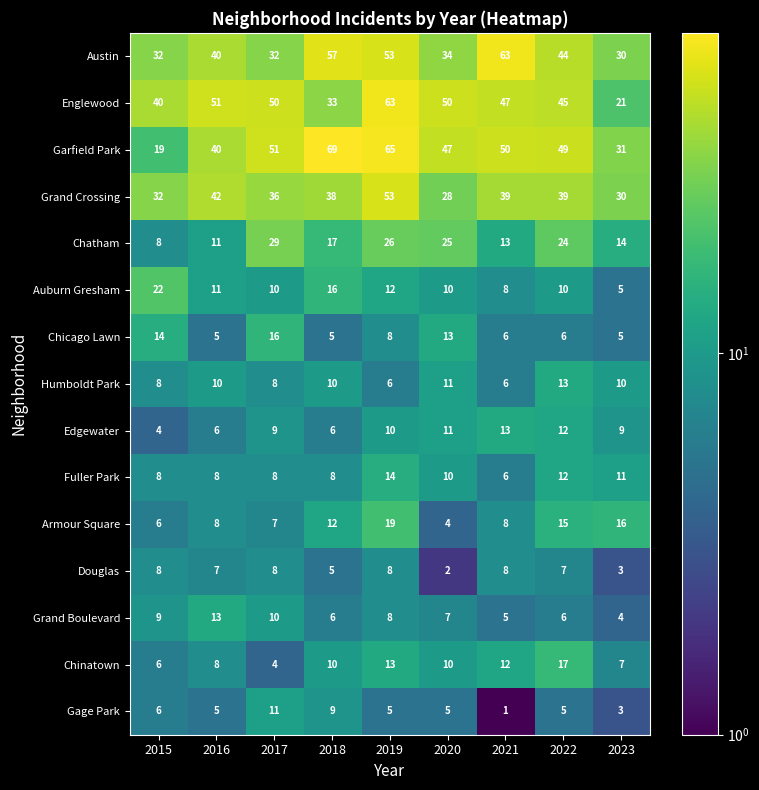

Which series changed the most between 2017 and 2023?

Englewood